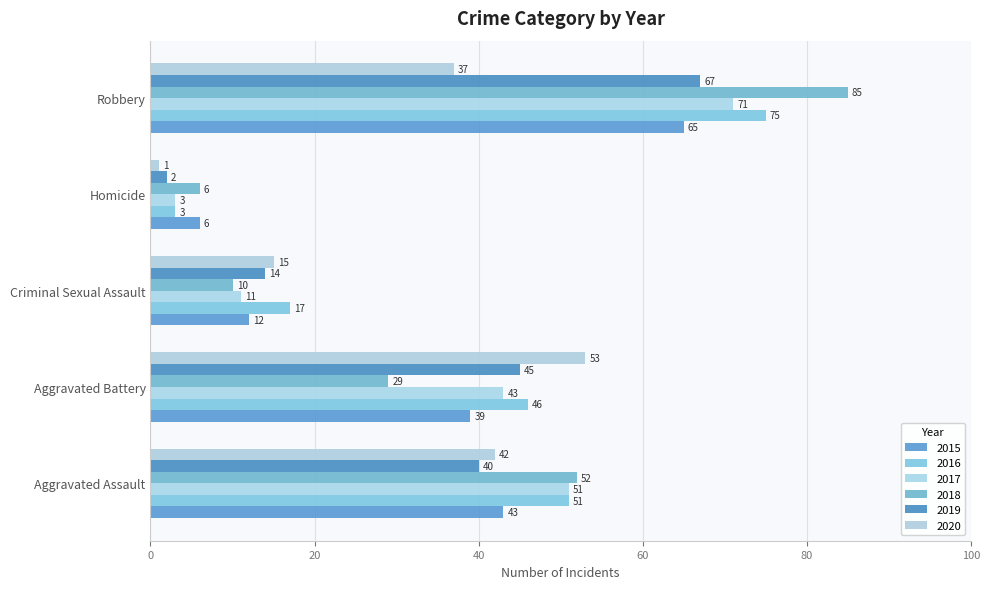

What is the greatest value displayed?

85